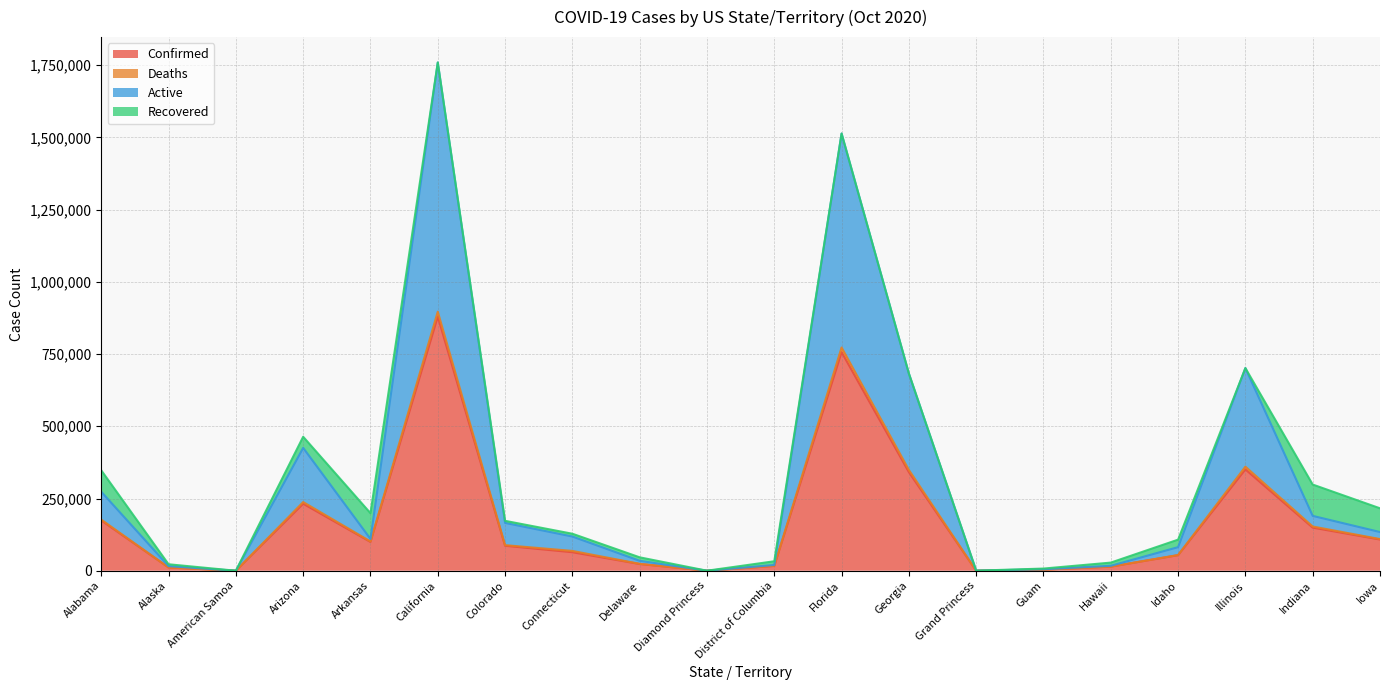

What is the label of the 15th point from the left?

Guam